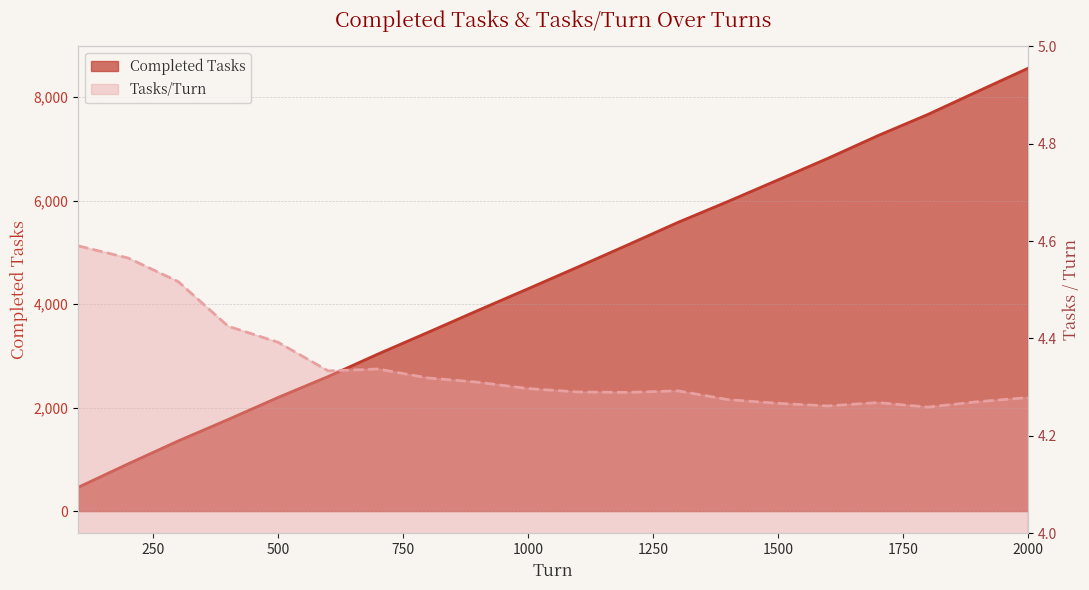

At which label does Completed Tasks reach its minimum?

100